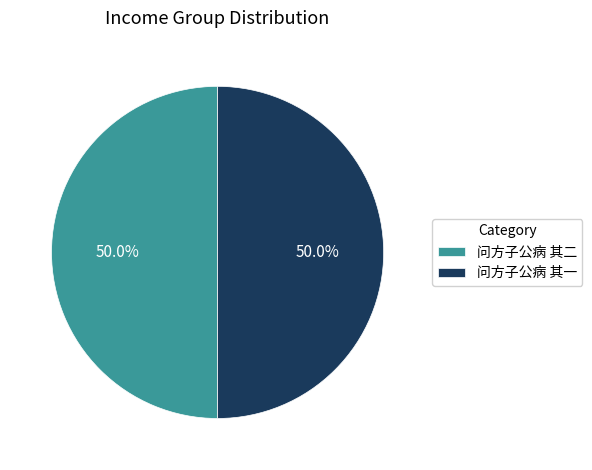

Approximately how many times larger is the value at 问方子公病 其一 compared to 问方子公病 其二?

1.0